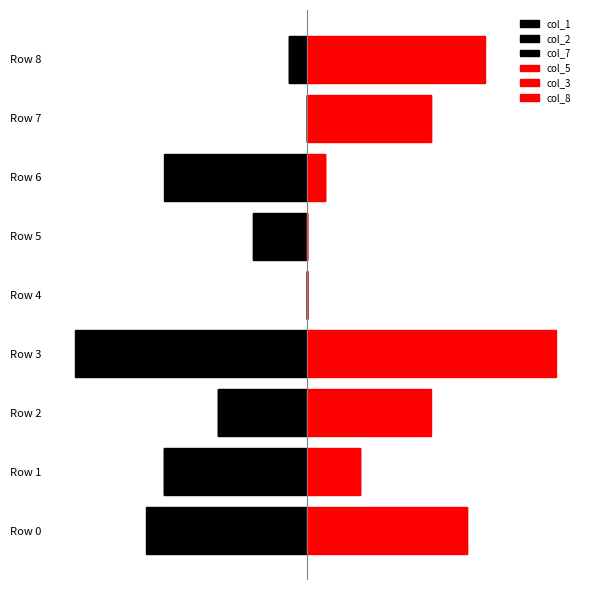

At how many categories does at least one series exceed 0?

7